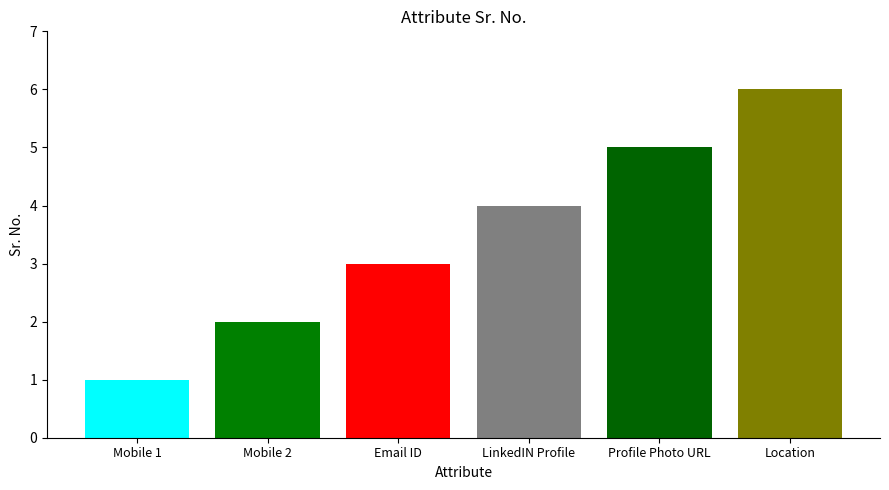

What is the difference between the second highest and second lowest values?

3